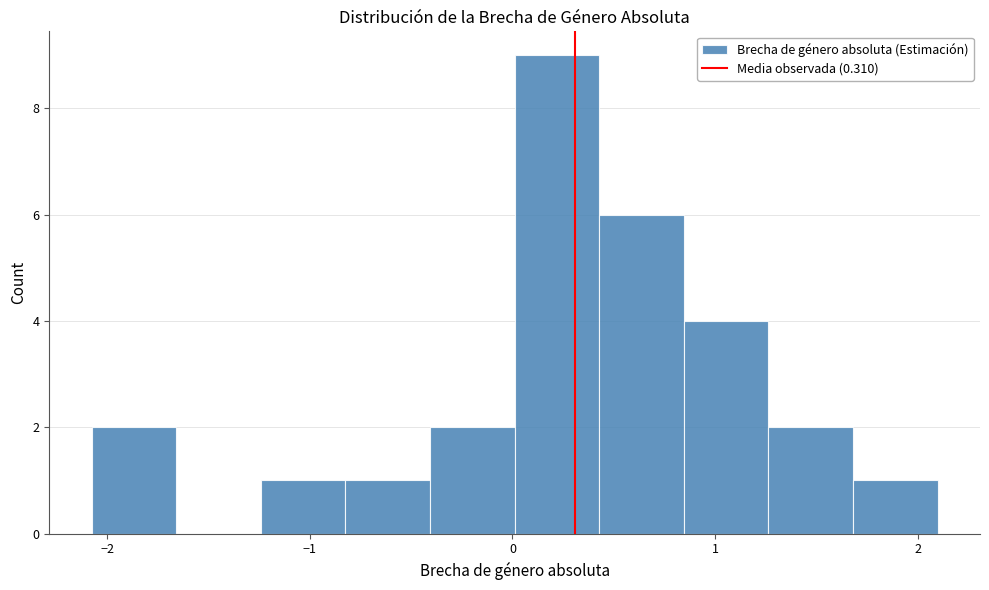

Reading left to right, list every bar in this chart as the range it spans on the x-axis followed by its height. Neither the bar edges nor the heights are printed on the chart, so give them approximately, as read against the axes.

-2.1 to -1.7: 2
-1.7 to -1.2: 0
-1.2 to -0.8: 1
-0.8 to -0.4: 1
-0.4 to 0.0: 2
0.0 to 0.4: 9
0.4 to 0.8: 6
0.8 to 1.3: 4
1.3 to 1.7: 2
1.7 to 2.1: 1